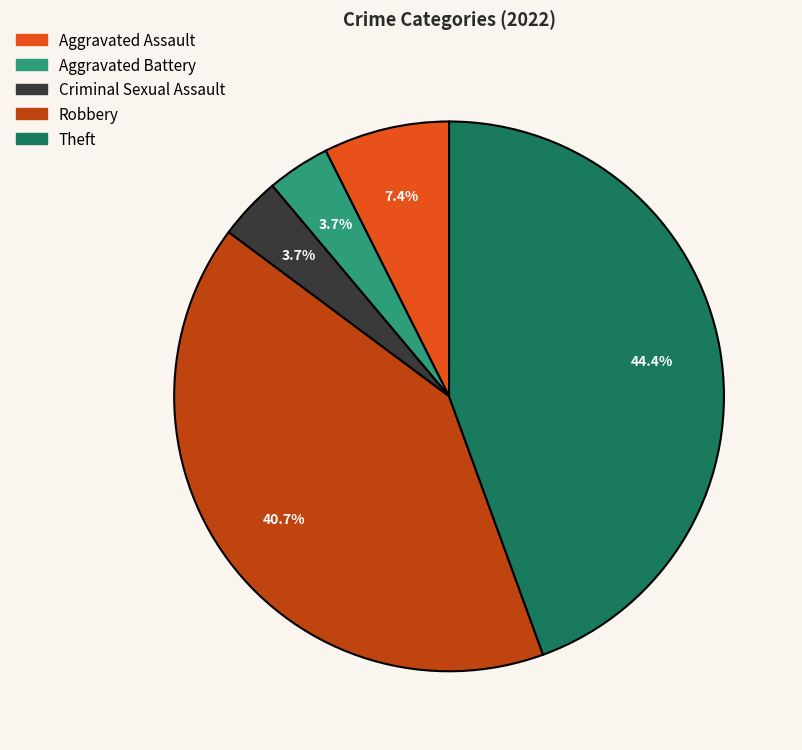

Between Theft and Aggravated Assault, which is larger?

Theft